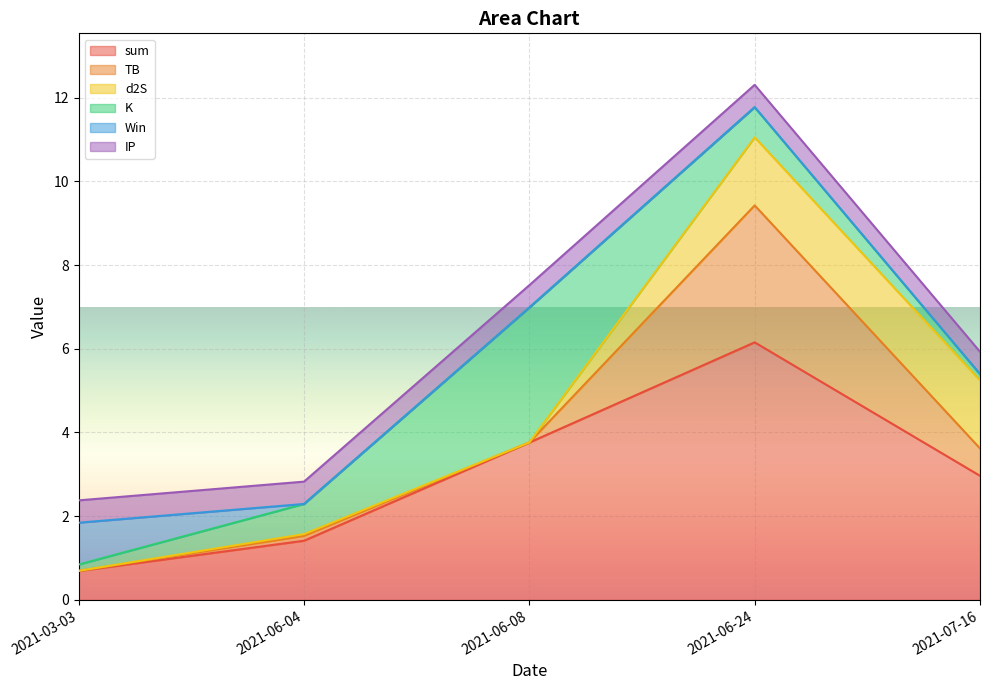

Where does the sum series first go above 2?

2021-06-08